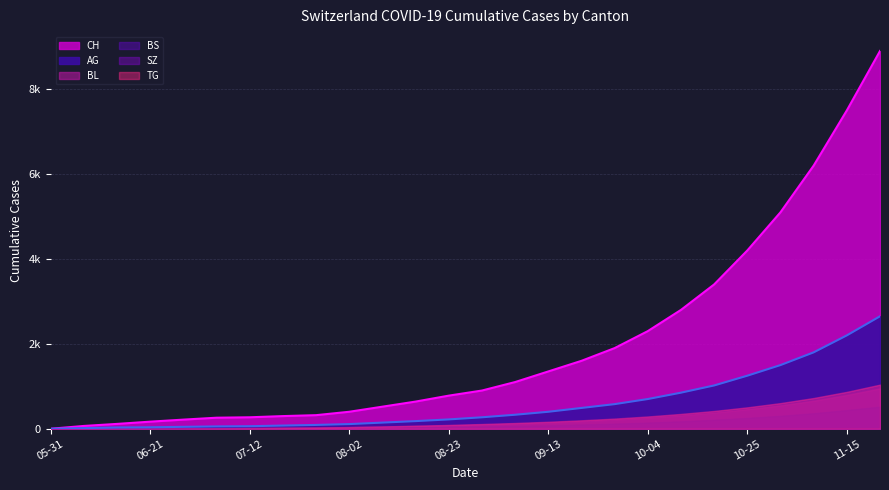

Reading right to left, list all the values displayed in this chart.

CH: 8900	7500	6200	5100	4200	3400	2800	2300	1900	1600	1350	1100	900	780	640	520	400	320	298	270	260	215	167	114	66	0
AG: 2650	2200	1800	1500	1250	1020	850	700	580	490	400	330	270	220	180	145	110	90	75	60	55	45	35	30	15	0
BL: 950	795	660	550	460	380	315	260	215	180	148	122	100	80	65	50	38	30	24	19	14	10	8	6	2	0
BS: 520	440	365	305	255	212	175	145	120	100	80	66	53	42	33	25	18	14	12	12	12	11	11	9	3	0
SZ: 1035	865	720	600	500	415	345	285	235	195	160	132	108	88	70	55	40	30	22	17	9	1	1	0	0	0
TG: 1040	870	725	605	505	420	350	290	240	200	165	136	112	90	72	55	40	30	23	17	9	1	0	0	0	0